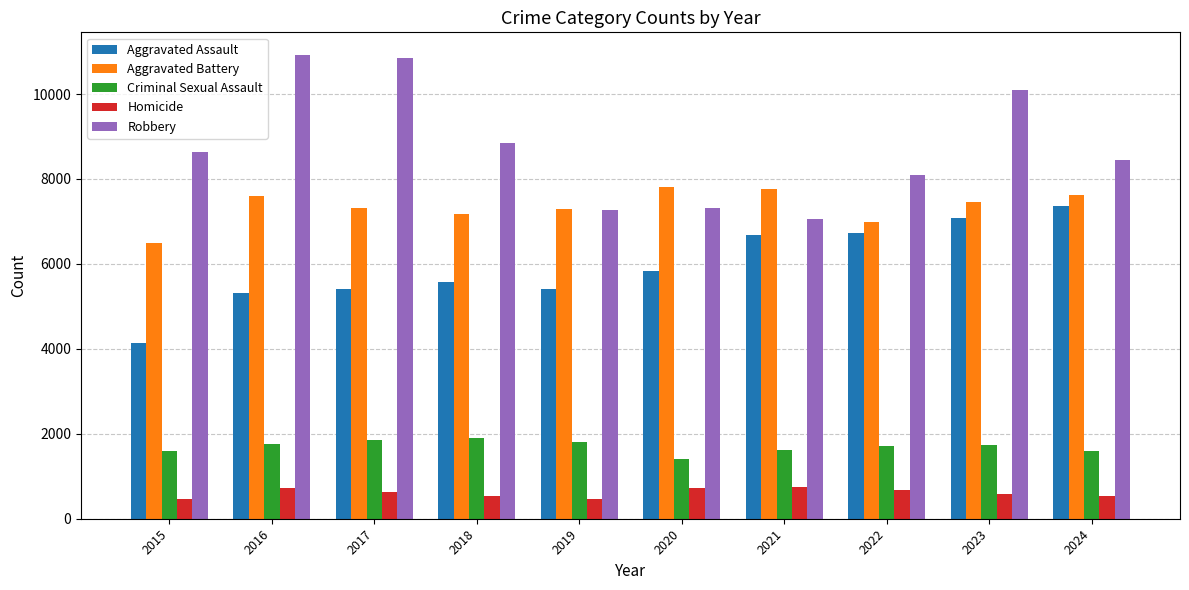

Between 2021 and 2024, which series saw the biggest shift?

Robbery